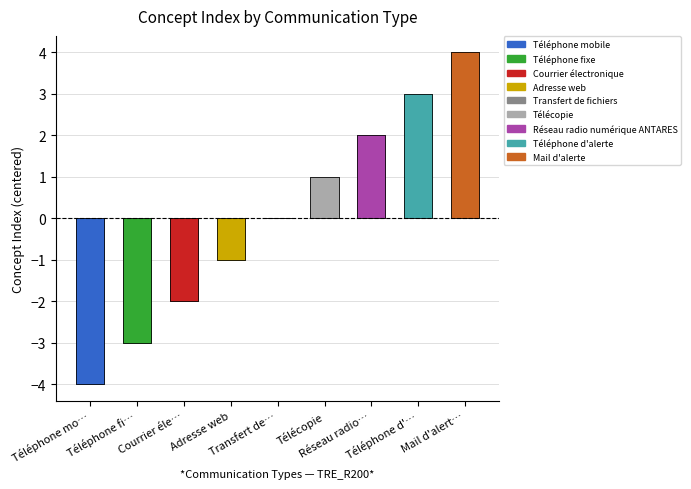

Does the chart contain stacked bars?

No